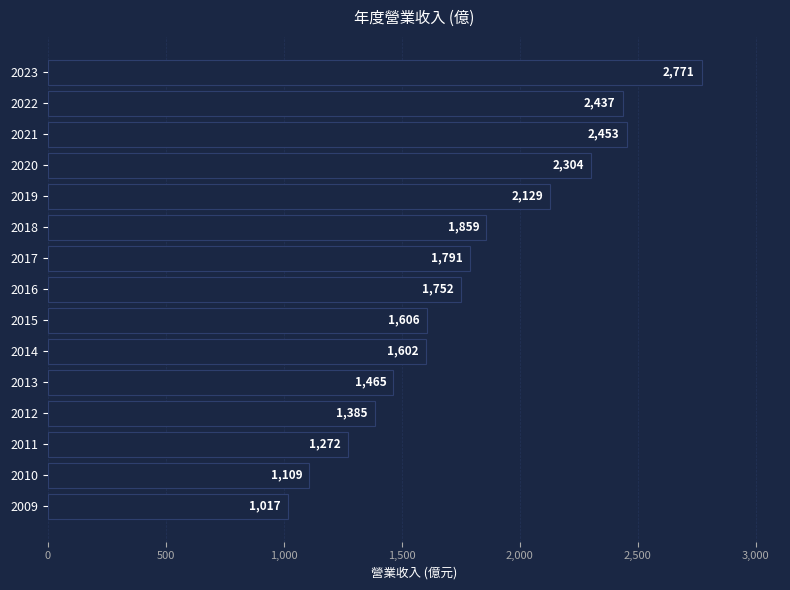

Where is the data nearest to the value 1894?

2018